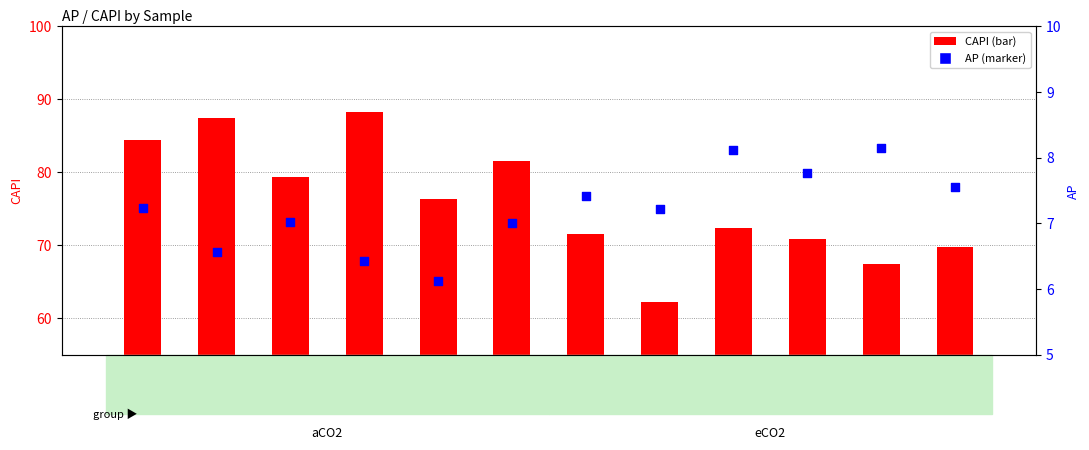

Which series contains the lowest Y value?

AP